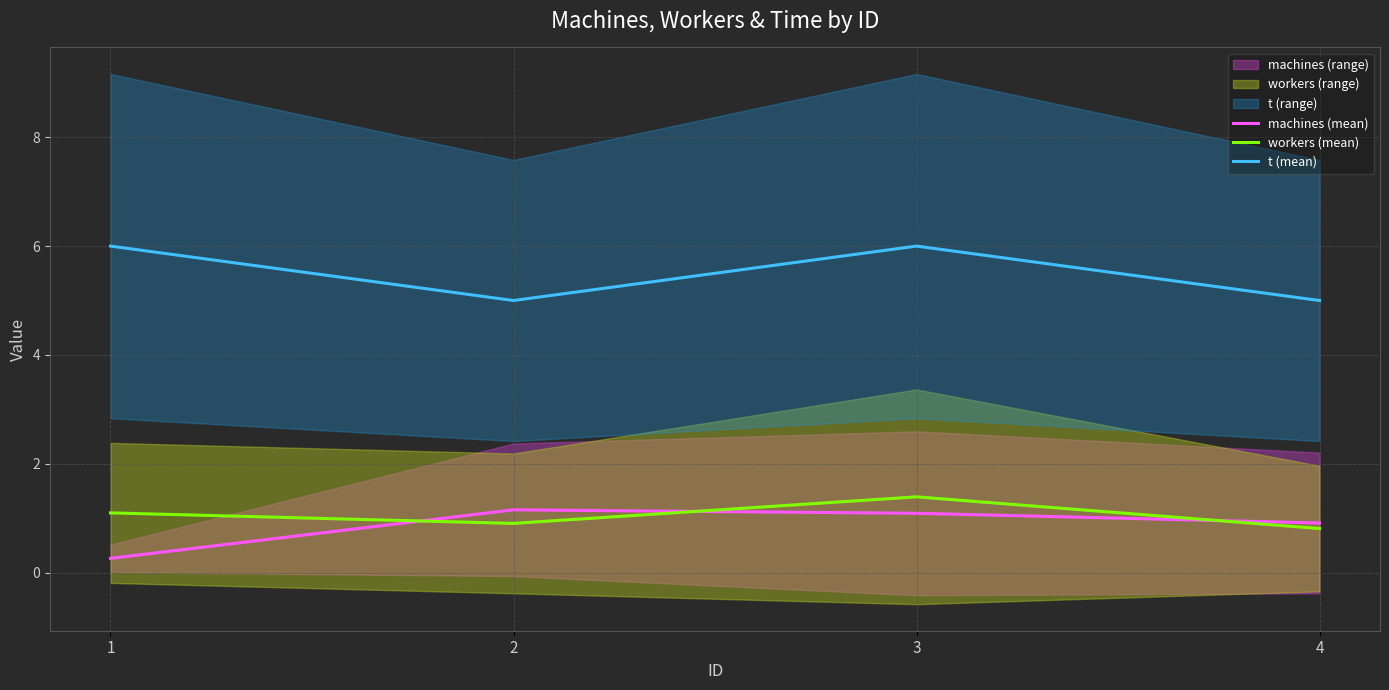

Which series changed the most between 3 and 4?

t (mean)